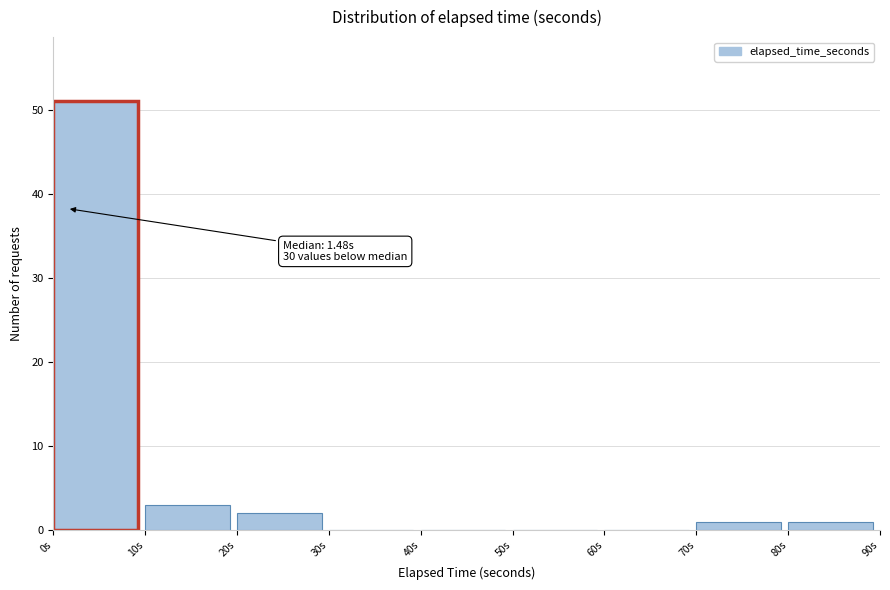

Over which range of the x-axis is the bar tallest?

0 to 10